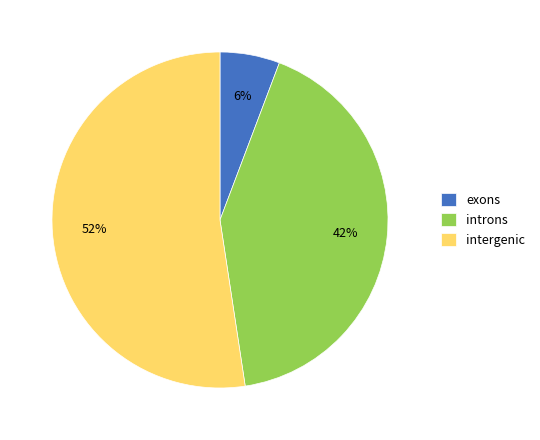

Does exons represent more than half of the total?

No